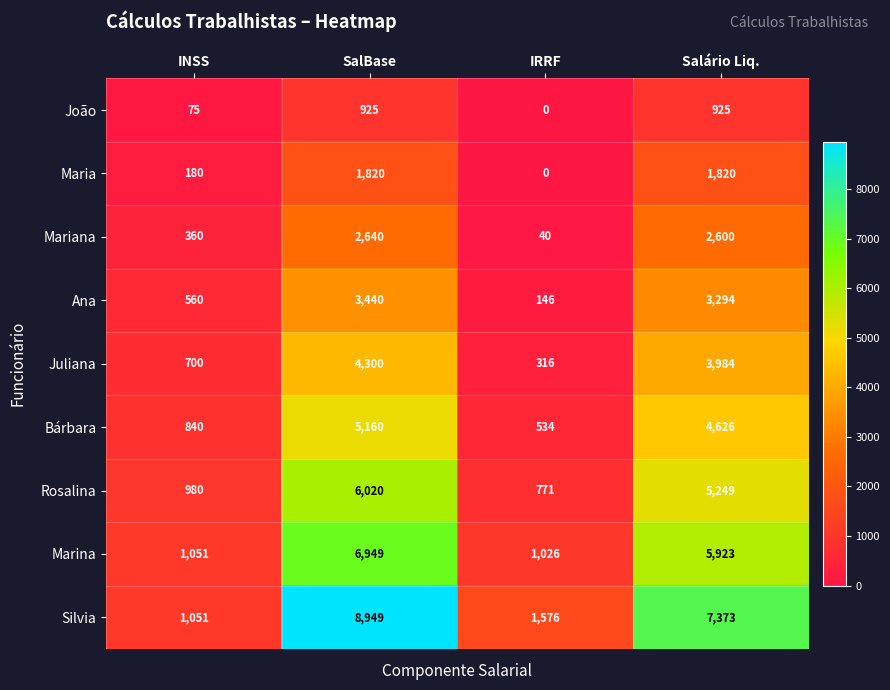

Is it true that Mariana equals 4367 at SalBase?

False